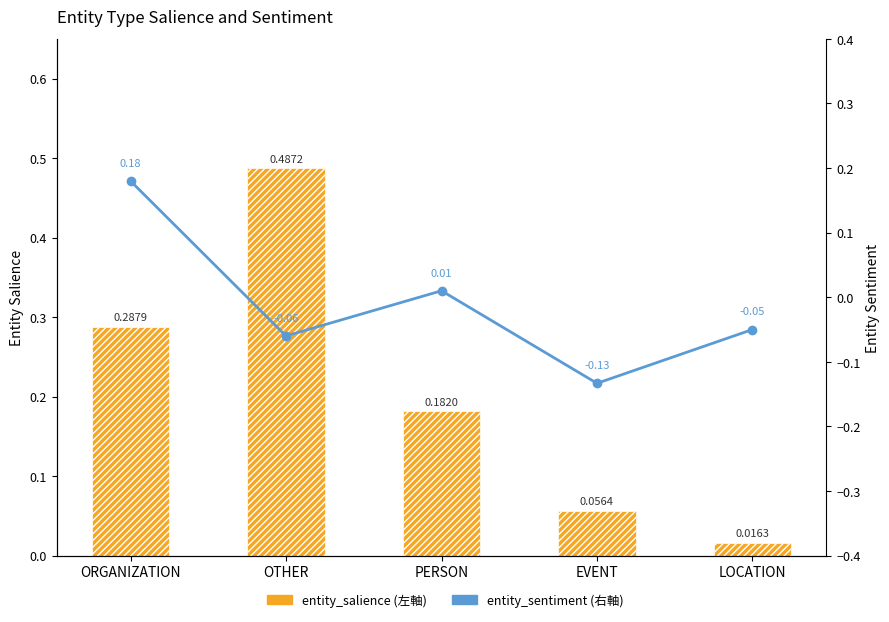

True or false: entity_salience (左軸) has a value of 0.7 at OTHER.

False